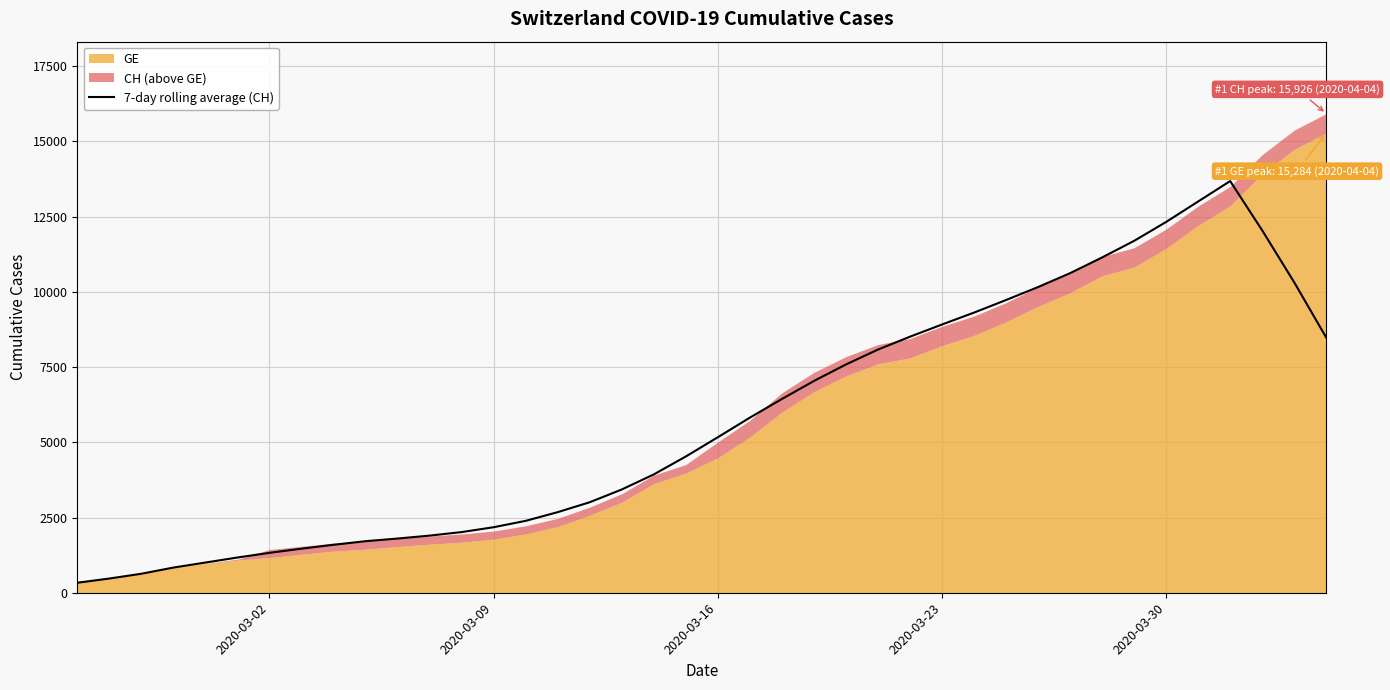

Reading right to left, what are all the values shown in this chart?

8481.0	10317.0	12043.6	13681.7	13003.0	12322.7	11694.3	11142.4	10620.1	10158.6	9727.4	9309.4	8914.3	8508.7	8080.4	7585.4	7036.4	6437.9	5817.7	5166.9	4527.1	3931.1	3430.4	3007.4	2677.9	2388.9	2177.1	2015.7	1898.6	1801.1	1713.3	1593.4	1464.3	1325.9	1170.9	1003.3	836.3	631.1	472.1	332.0